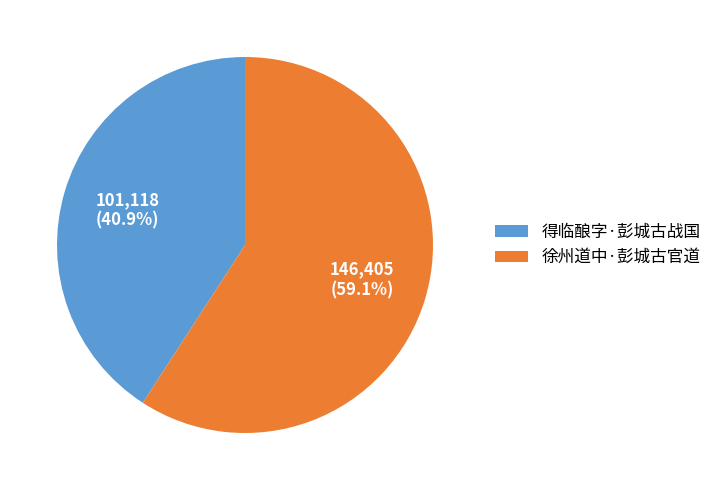

Which slice represents more than half of the pie?

徐州道中·彭城古官道